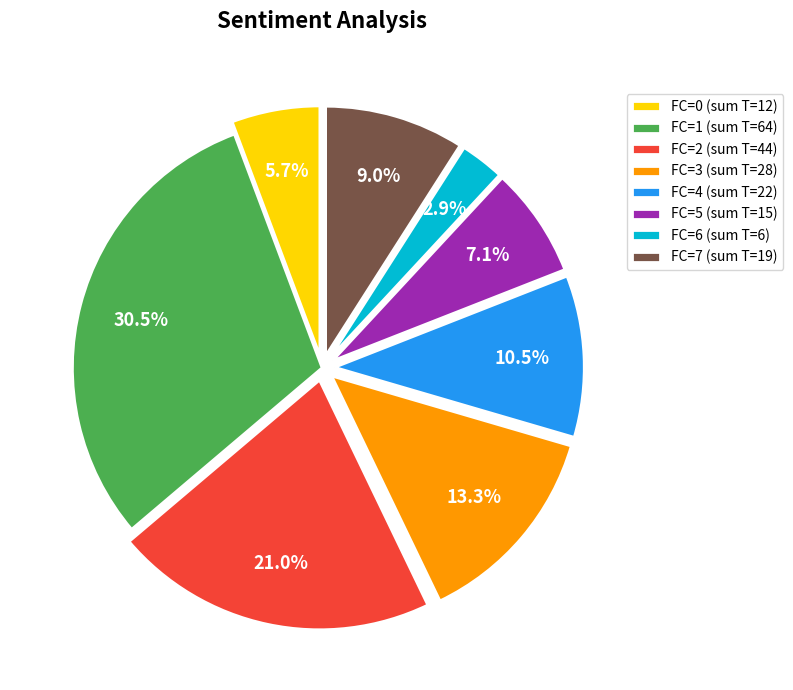

How many slices are in this pie chart?

8